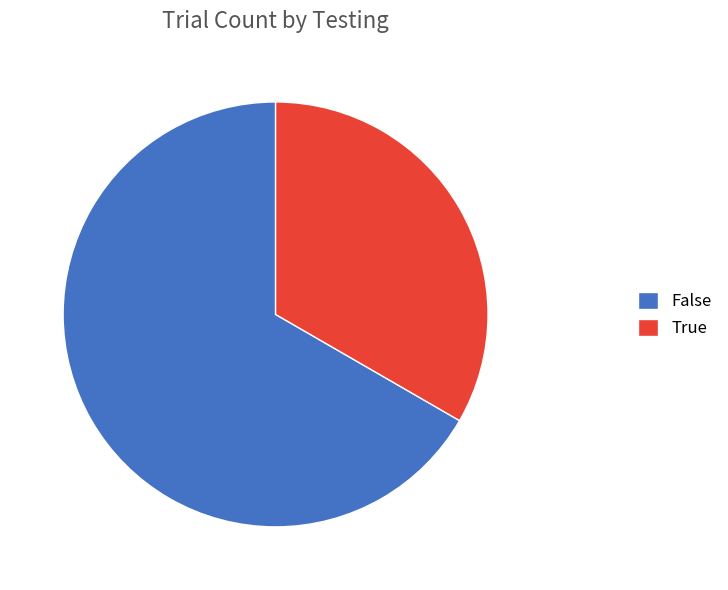

Does True represent more than half of the total?

No